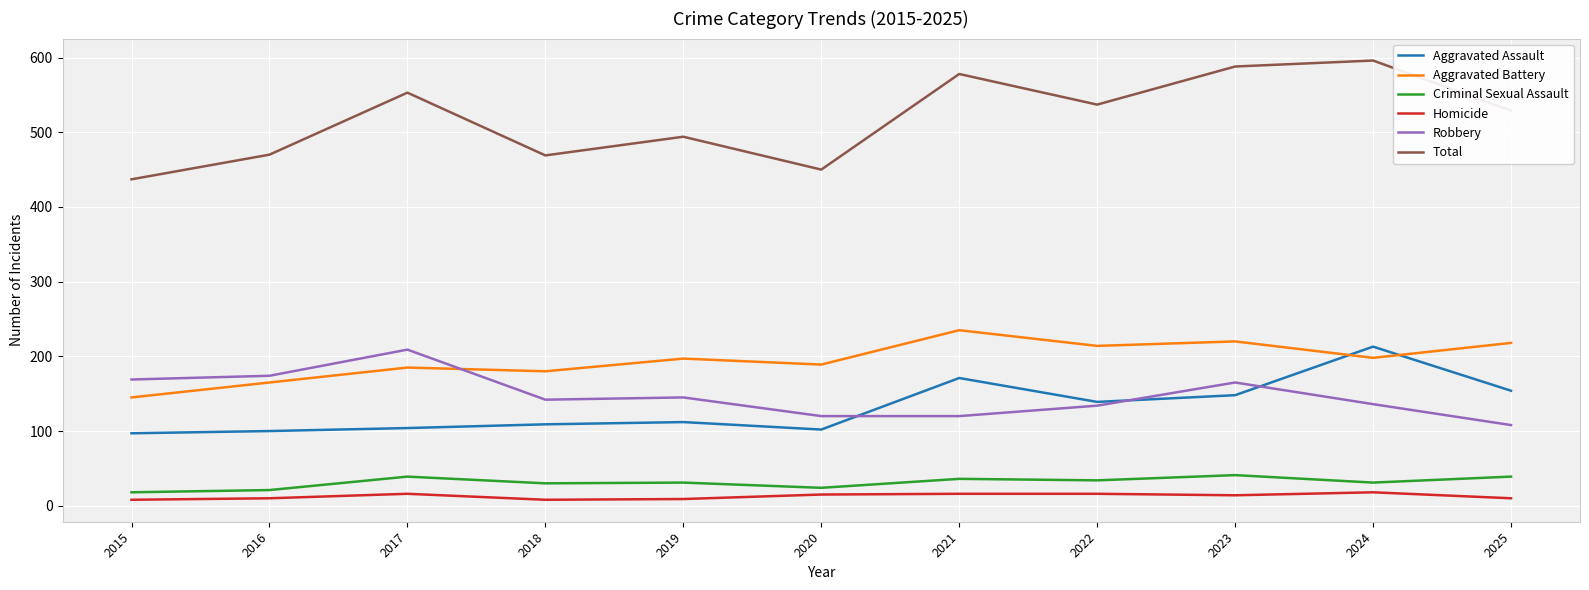

True or false: Aggravated Battery has more than 0 points higher than both neighbors.

True